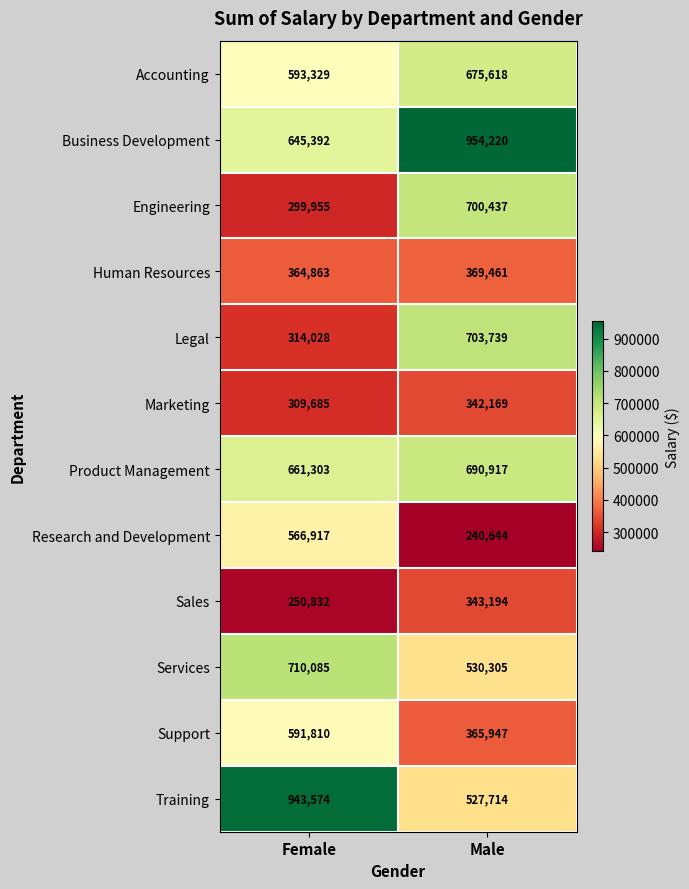

Between Female and Male, which series saw the biggest shift?

Training